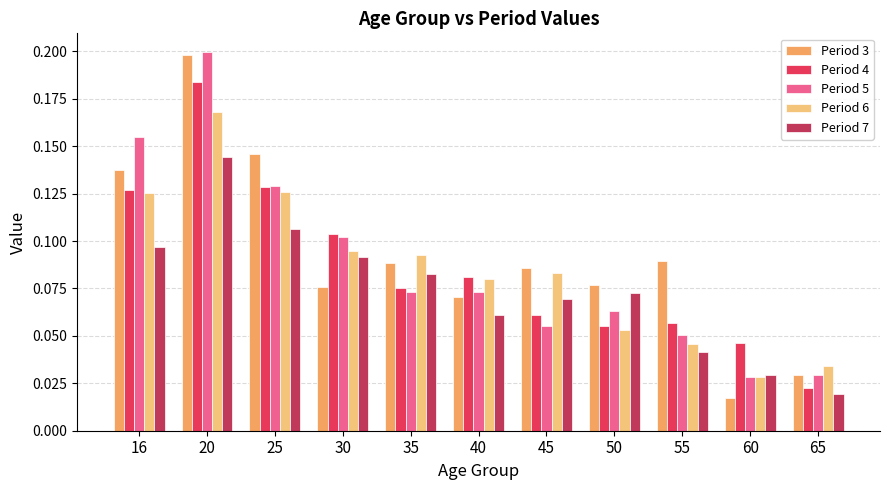

True or false: Period 6 has a value of 0.2 at 25.

False